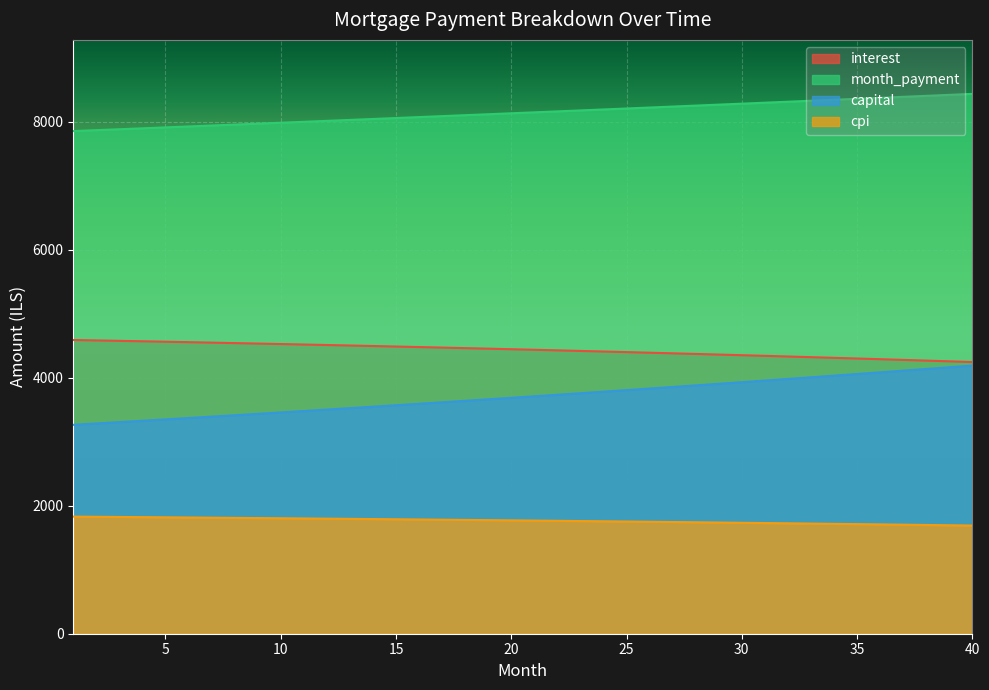

What is the difference between the second highest and second lowest values in the month_payment series?

552.0